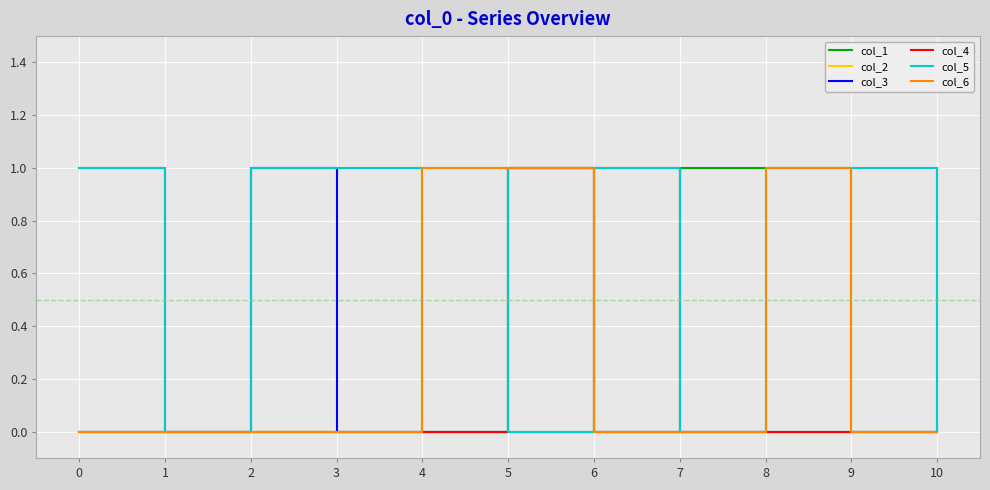

Which series changed the most between 1 and 10?

col_1